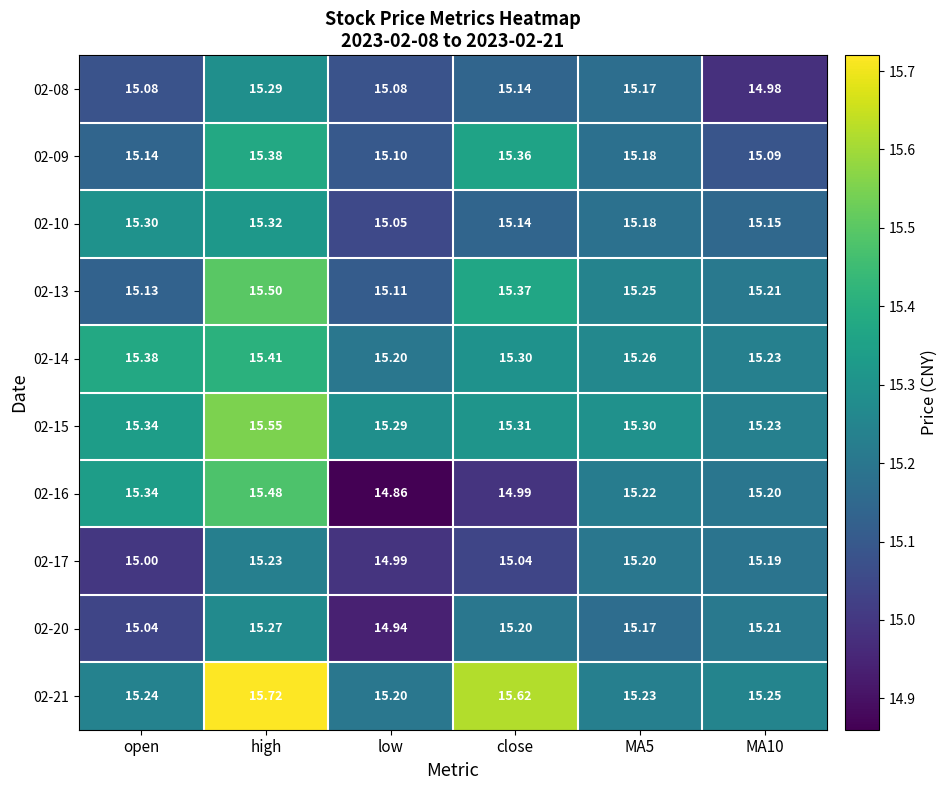

At which category is the sum across all series the highest?

high